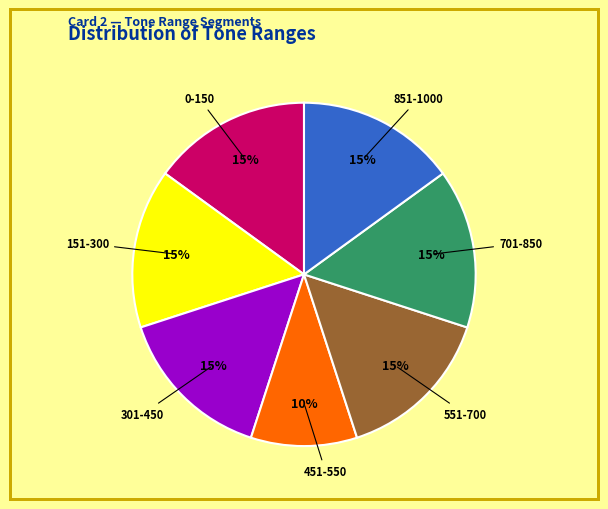

To the nearest percent, what is the difference between the largest and smallest slice percentages?

5%